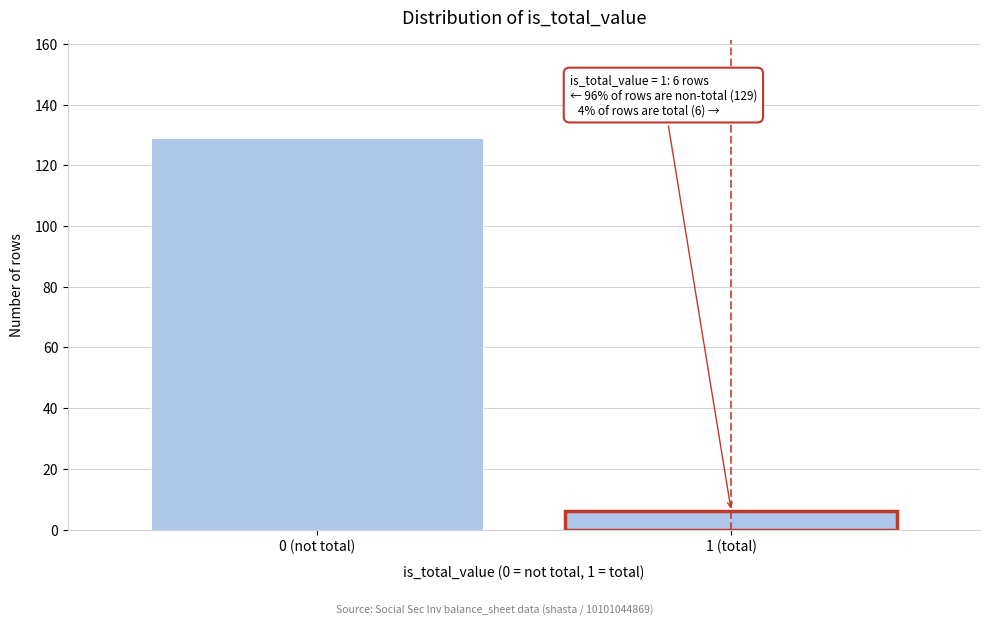

Reading left to right, what are all the values shown in this chart?

129	6